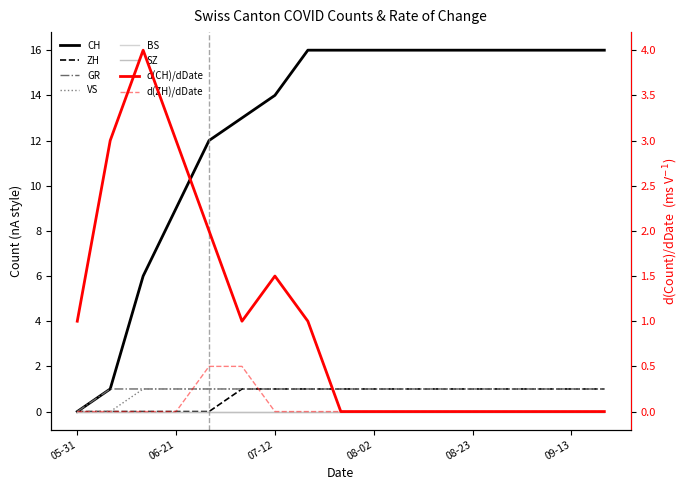

True or false: GR has more than 0 interior local peaks.

False